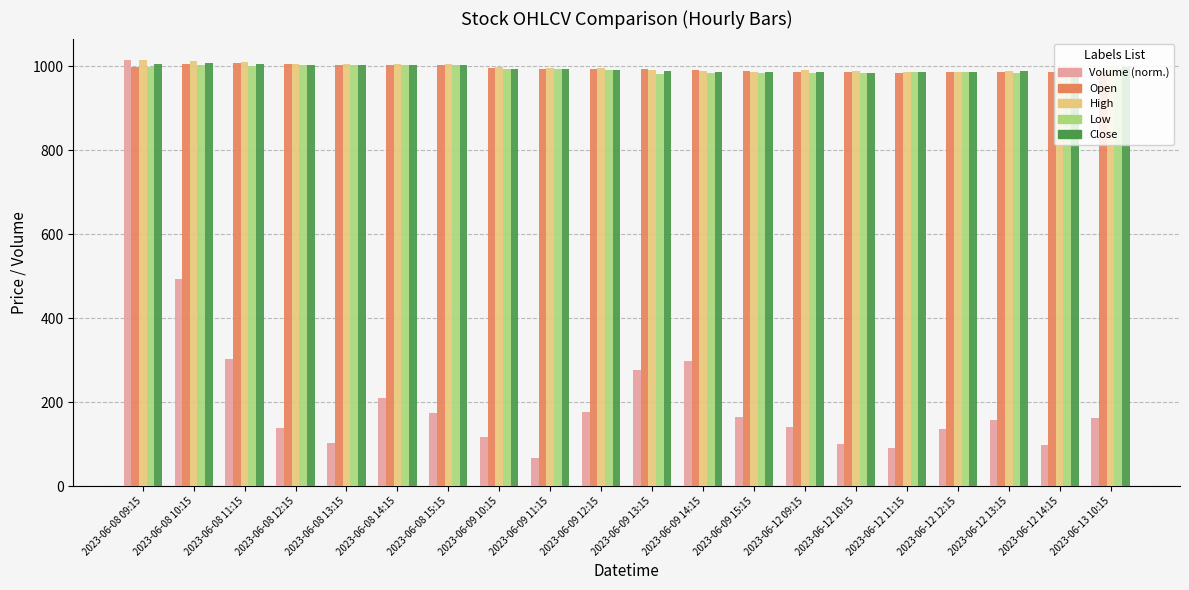

What are all the series names shown in the legend?

Volume (norm.), Open, High, Low, Close